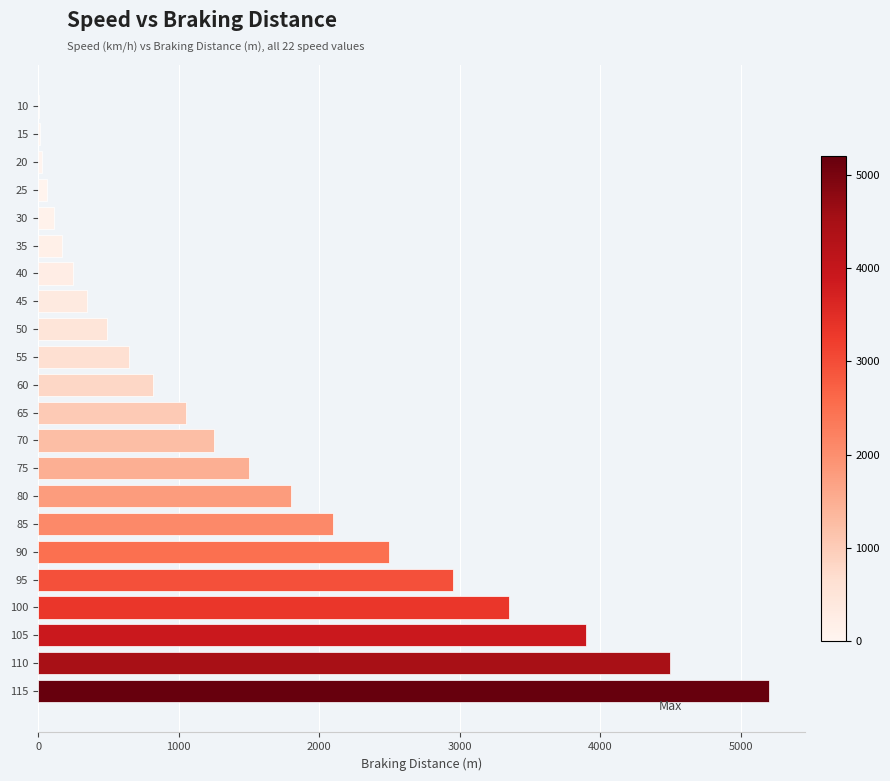

What is the change in value from 50 to 85?

+1610